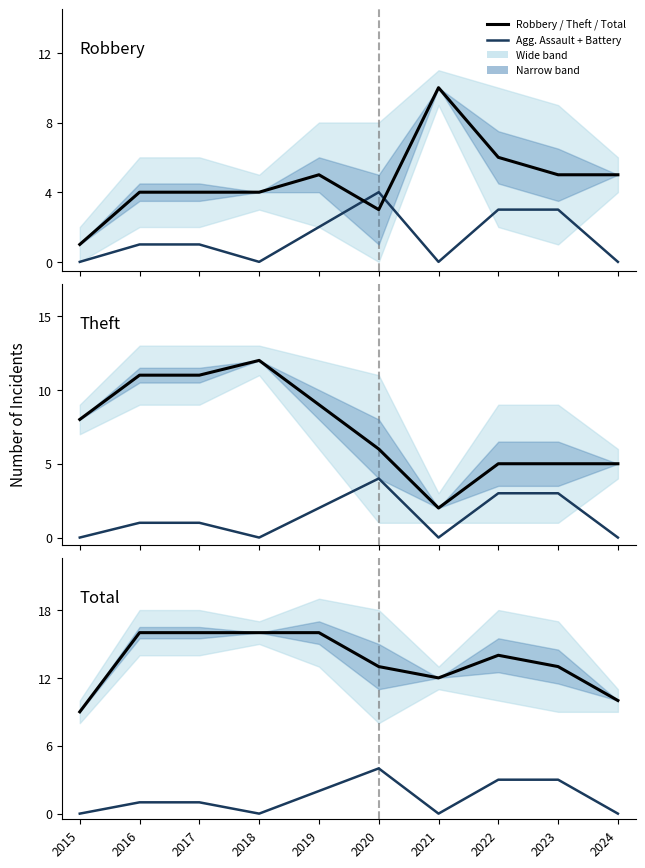

Reading left to right, transcribe all the data shown in this chart.

Robbery: 2015=1	2016=4	2017=4	2018=4	2019=5	2020=3	2021=10	2022=6	2023=5	2024=5
Agg. Assault + Battery: 2015=0	2016=1	2017=1	2018=0	2019=2	2020=4	2021=0	2022=3	2023=3	2024=0
Theft: 2015=8	2016=11	2017=11	2018=12	2019=9	2020=6	2021=2	2022=5	2023=5	2024=5
Total: 2015=9	2016=16	2017=16	2018=16	2019=16	2020=13	2021=12	2022=14	2023=13	2024=10